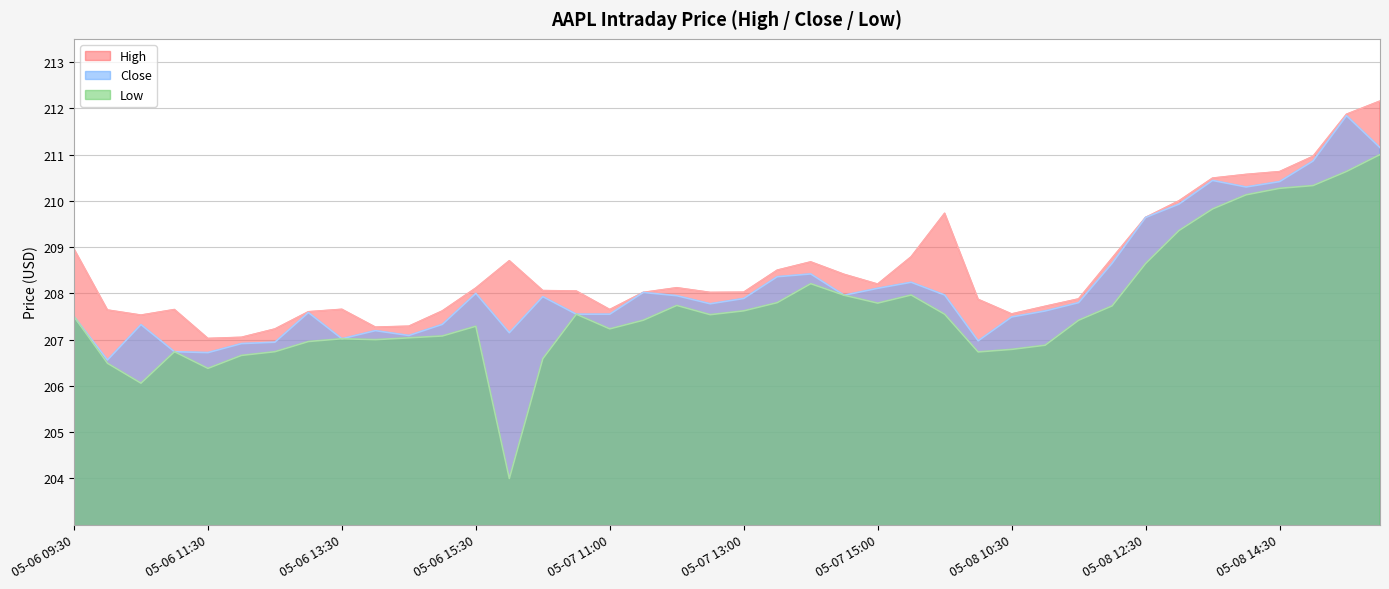

Which series has the largest total across all categories?

High